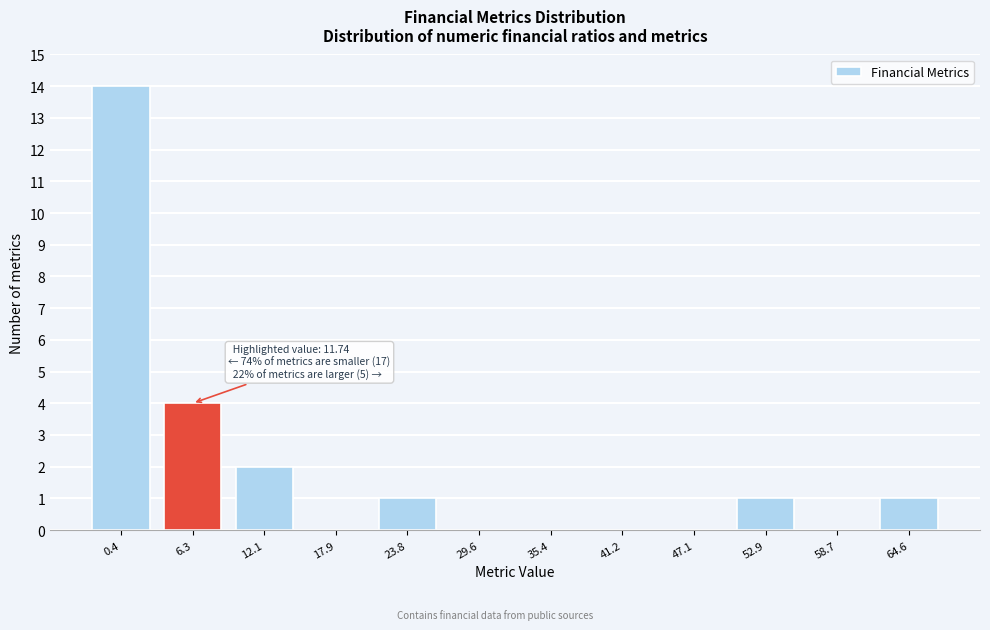

What is the sum of all values?

23